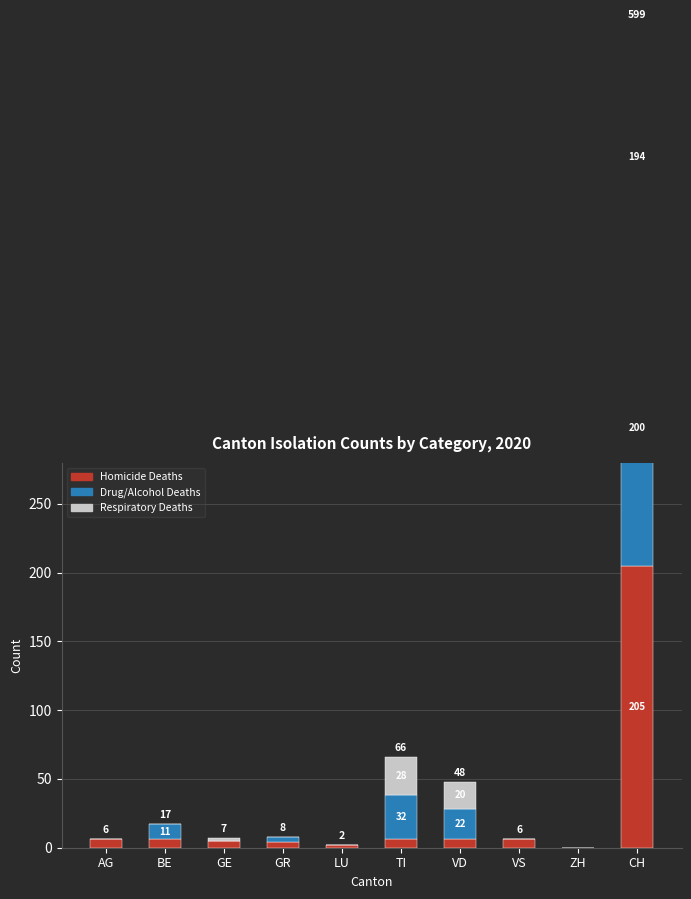

What is the highest value of the Homicide Deaths series?

205